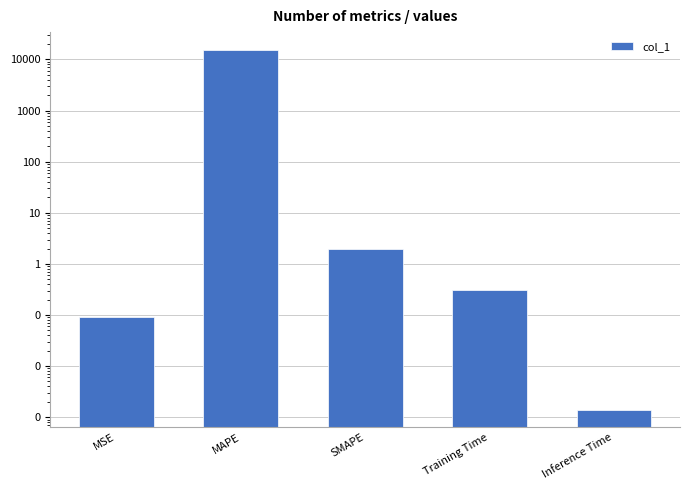

Reading left to right, extract all data points from this chart.

MSE=0.1	MAPE=15279.2	SMAPE=2.0	Training Time=0.3	Inference Time=0.0